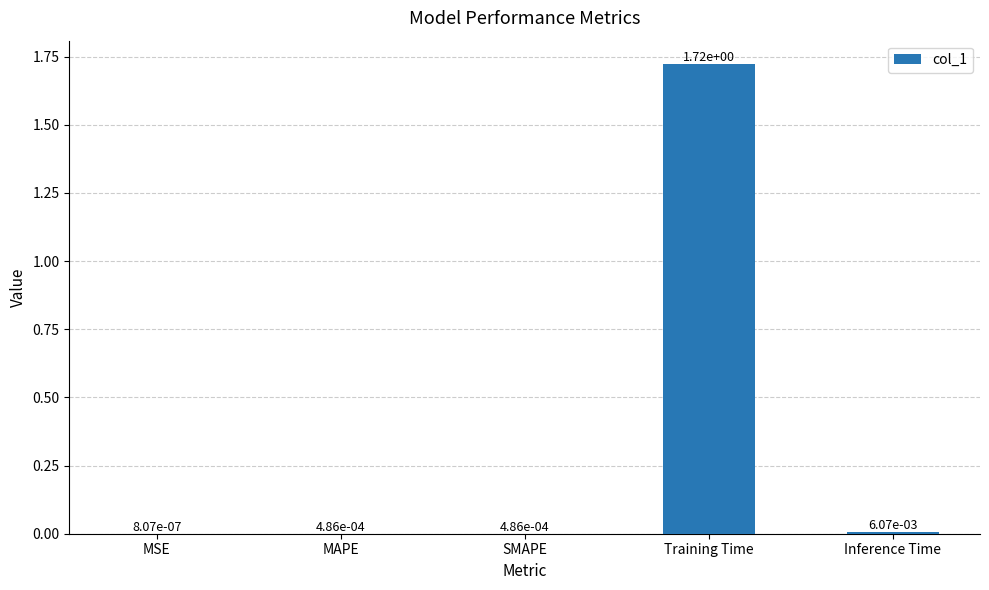

True or false: the data shows 2.9 at Training Time.

False